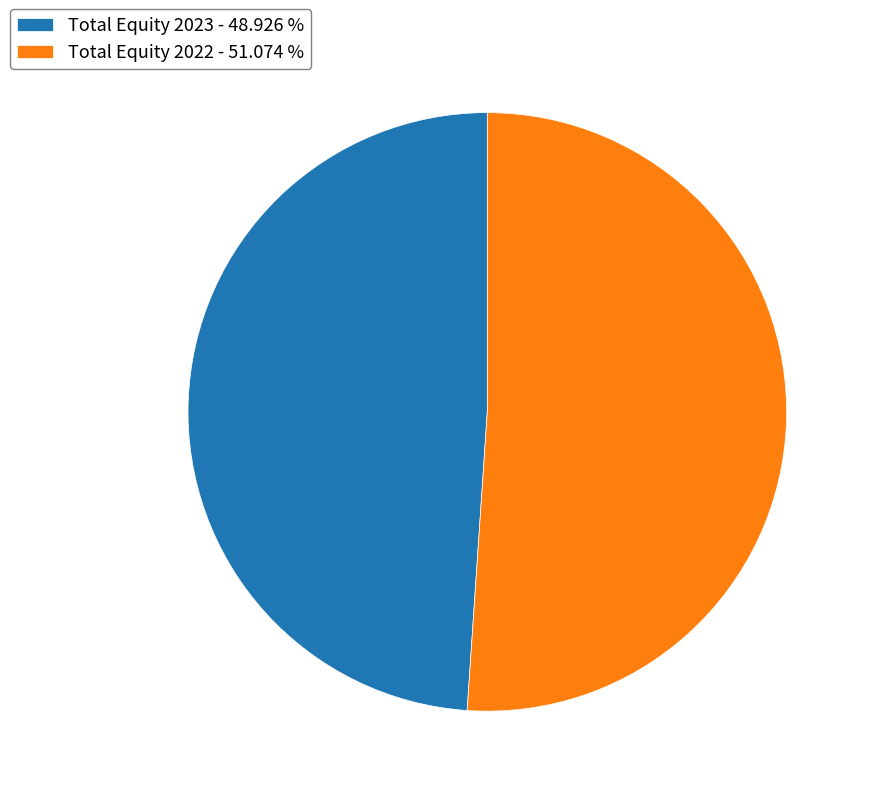

Approximately how many times larger is the value at Total Equity 2023 - 48.926 % compared to Total Equity 2022 - 51.074 %?

1.0